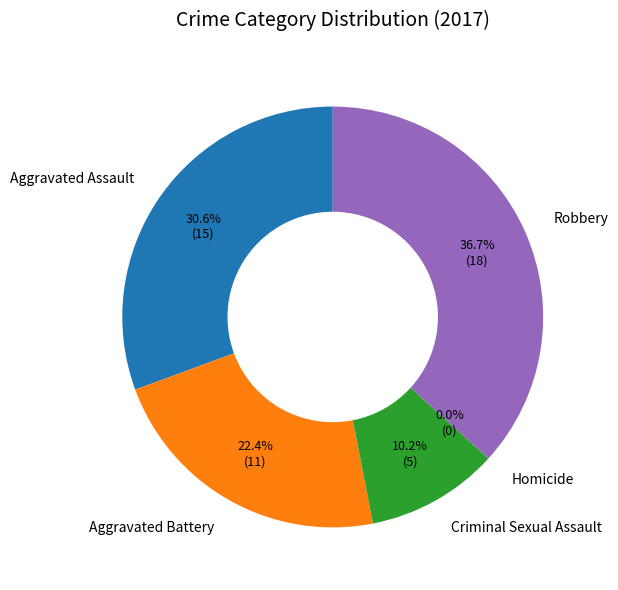

How many slices are in this pie chart?

5